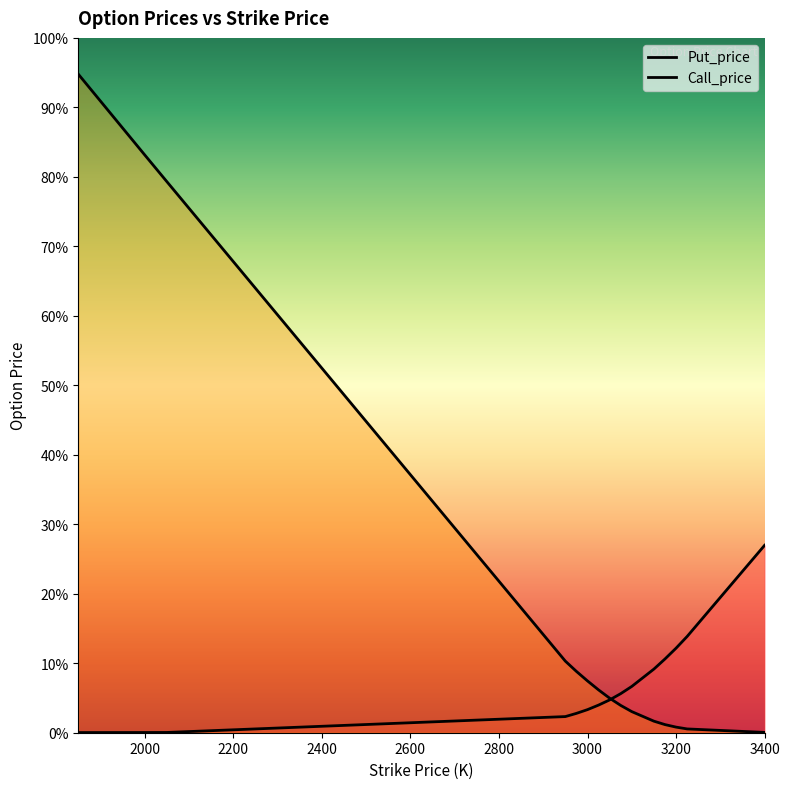

What is the sum of the Call_price values at 14 and 3400?

51.7